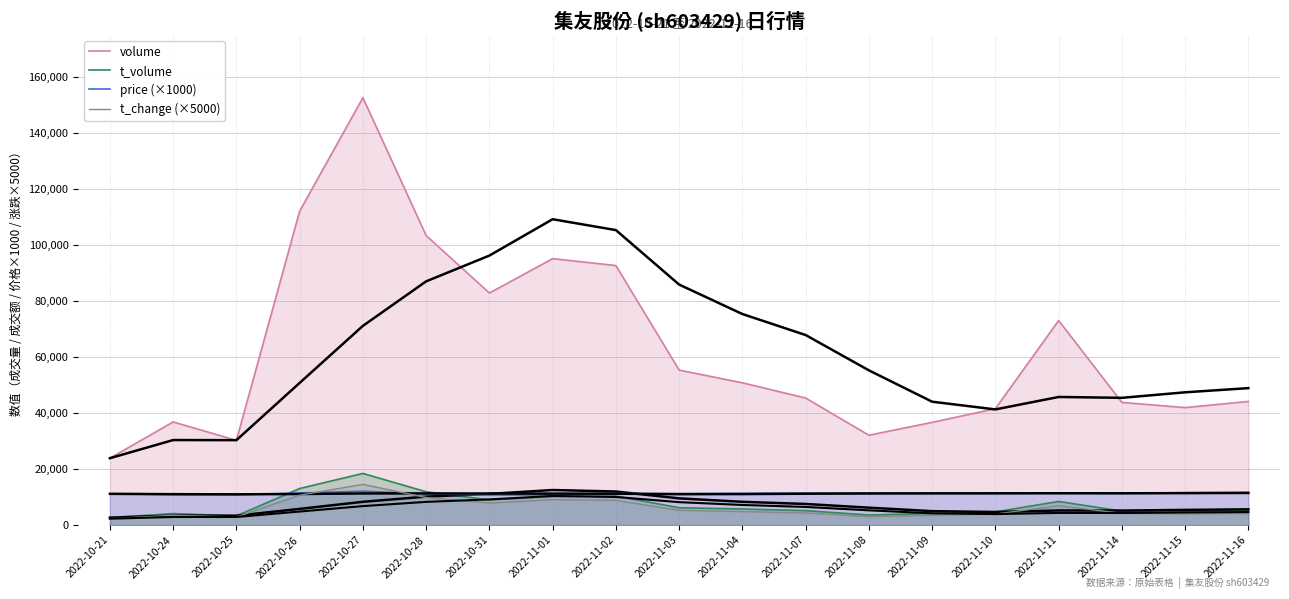

At 2022-11-07, list the series in order from smallest to largest.

t_change (×5000), t_volume, price (×1000), volume